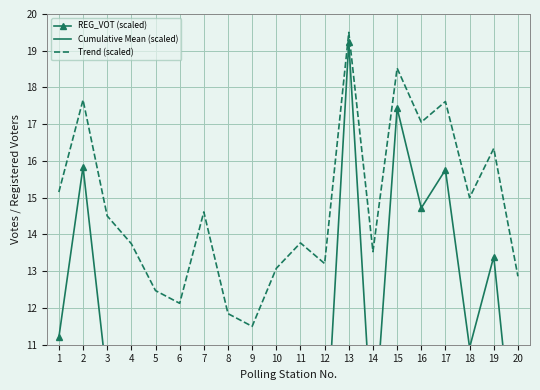

Count the number of data series in this chart.

3